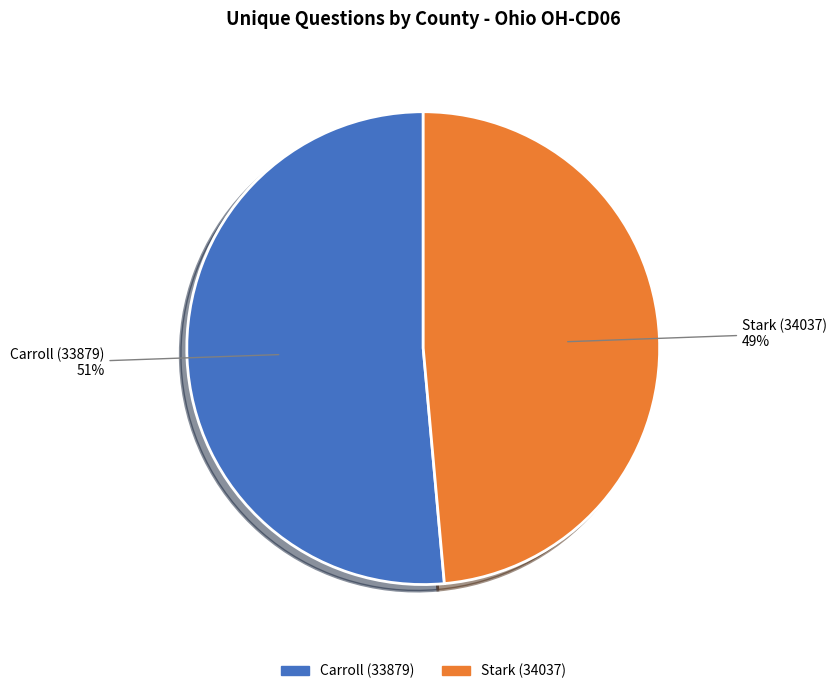

To the nearest percent, what is the combined percentage of Carroll (33879) and Stark (34037)?

100%